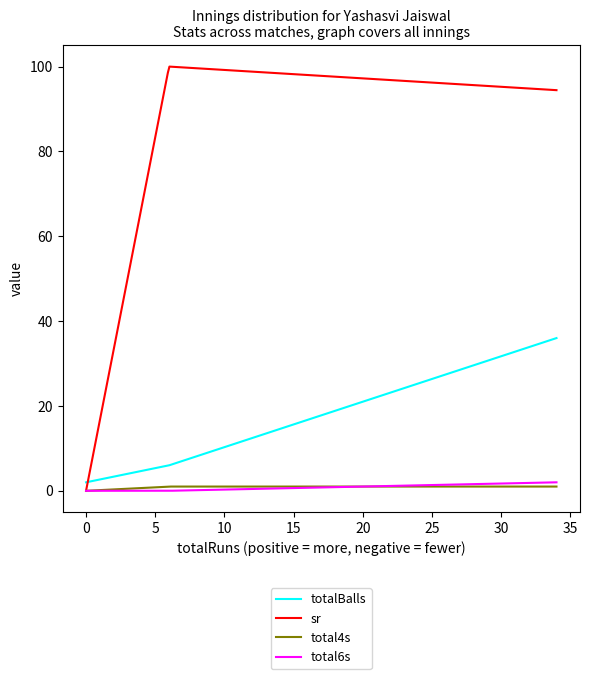

Which series has the widest spread of values?

sr